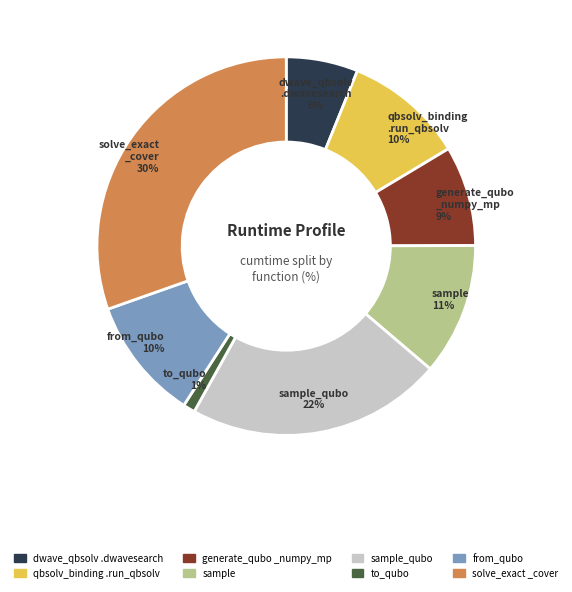

To the nearest percent, what is the average slice percentage?

12%